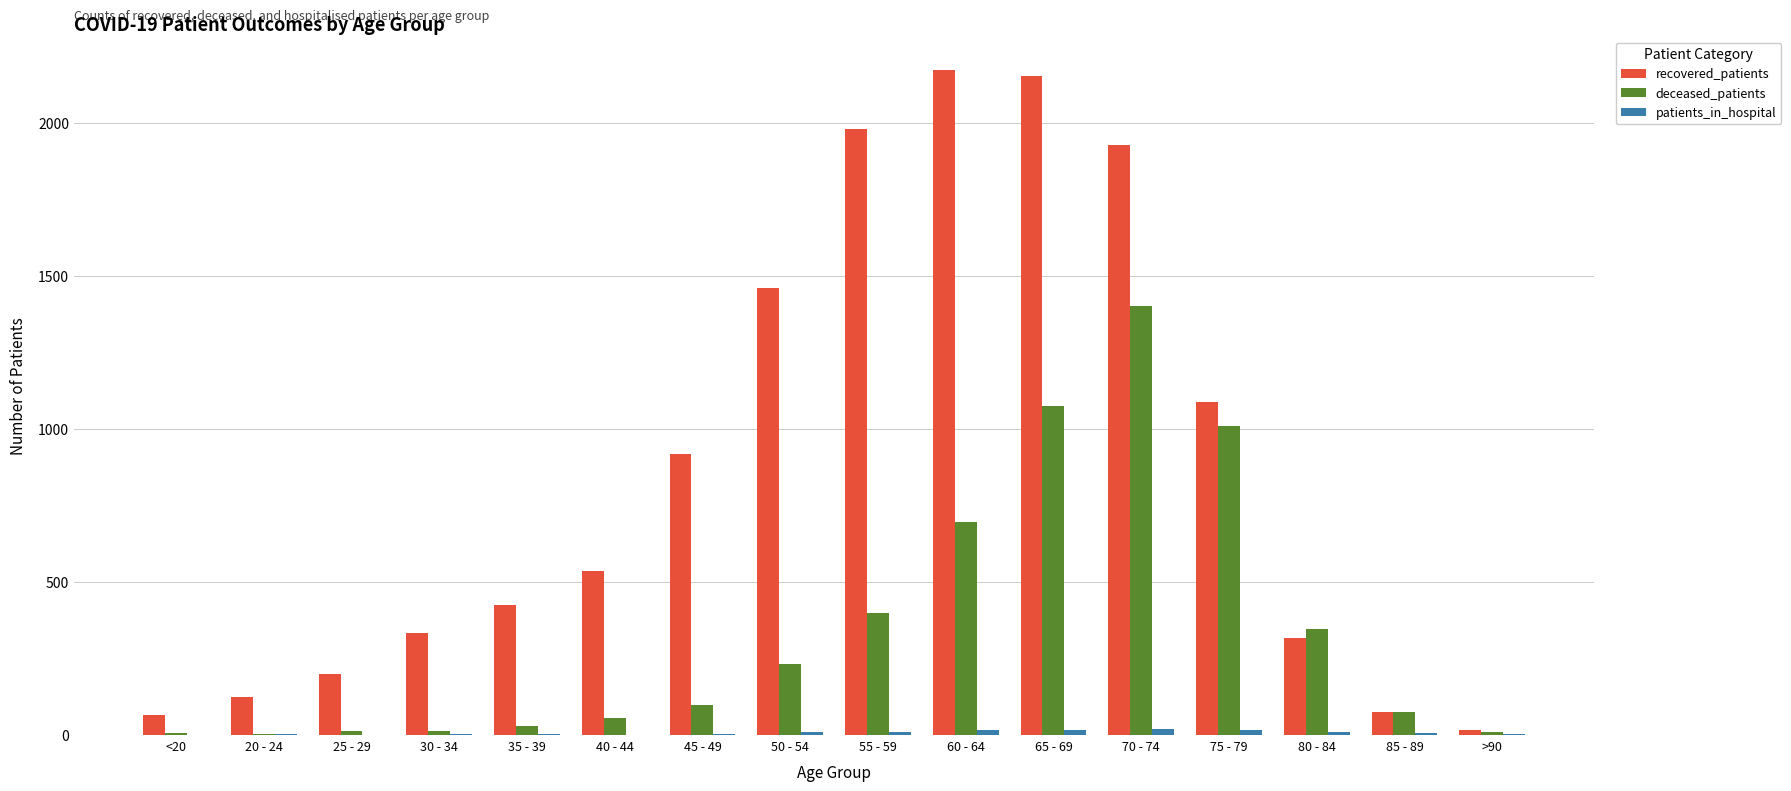

True or false: recovered_patients has a value of 632 at 50 - 54.

False